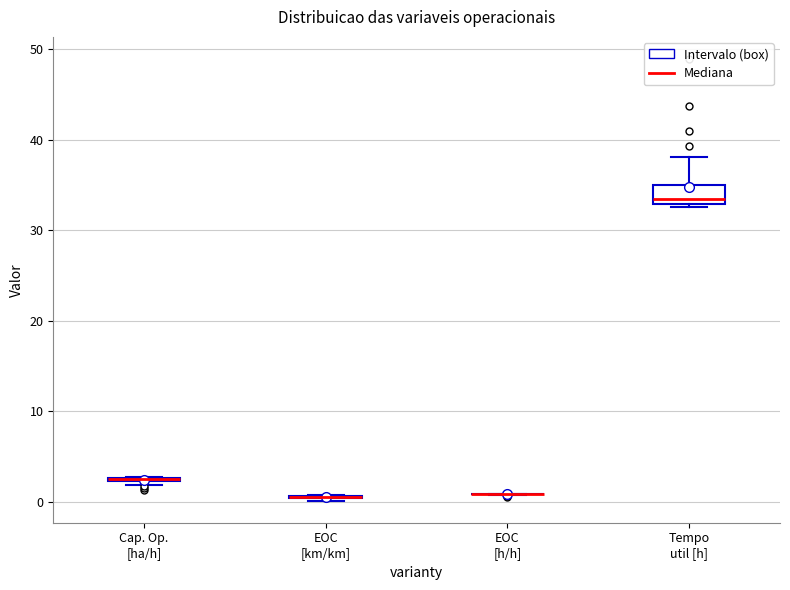

Comparing the boxes themselves (not the whiskers), which one is the tallest?

Tempo util [h]